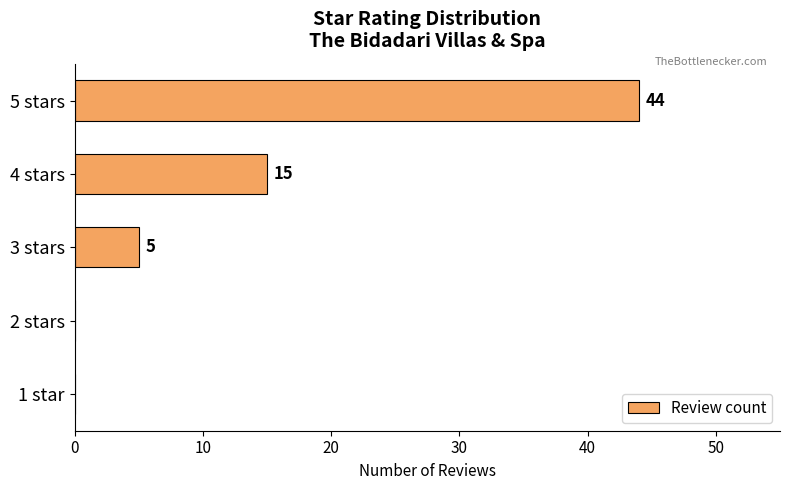

True or false: the data shows 15 at 4 stars.

True